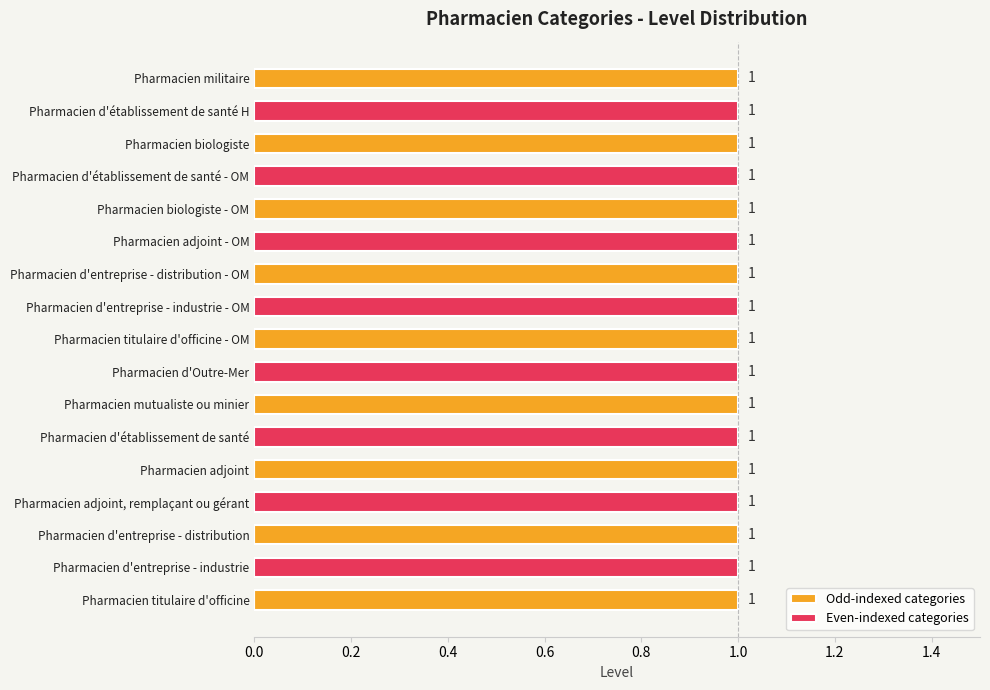

Does the chart contain any negative values?

No